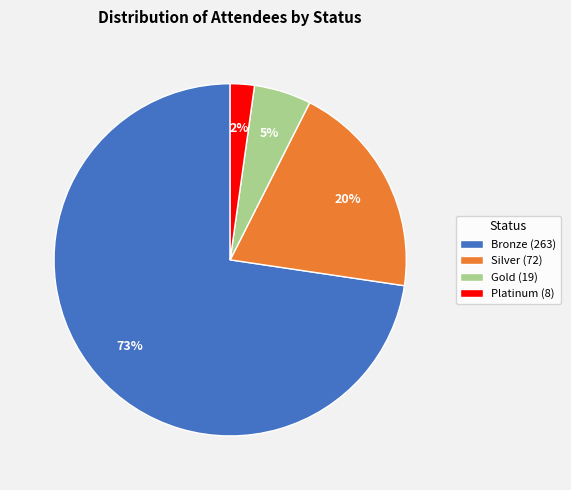

Is it true that Bronze is 73% of the pie?

True